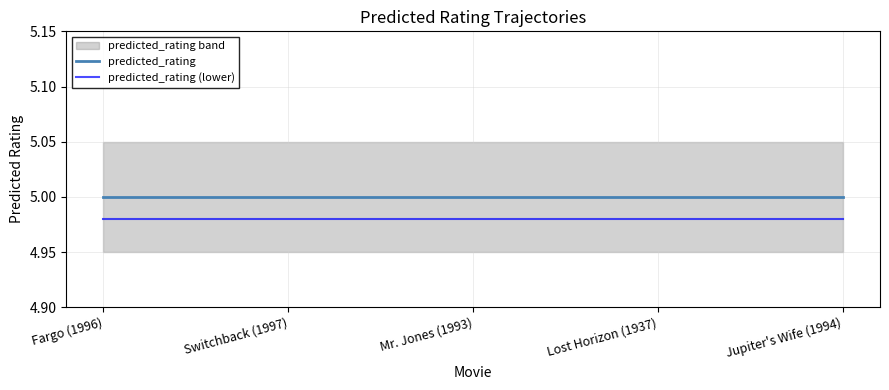

At which label does predicted_rating (lower) reach its minimum?

Lost Horizon (1937)